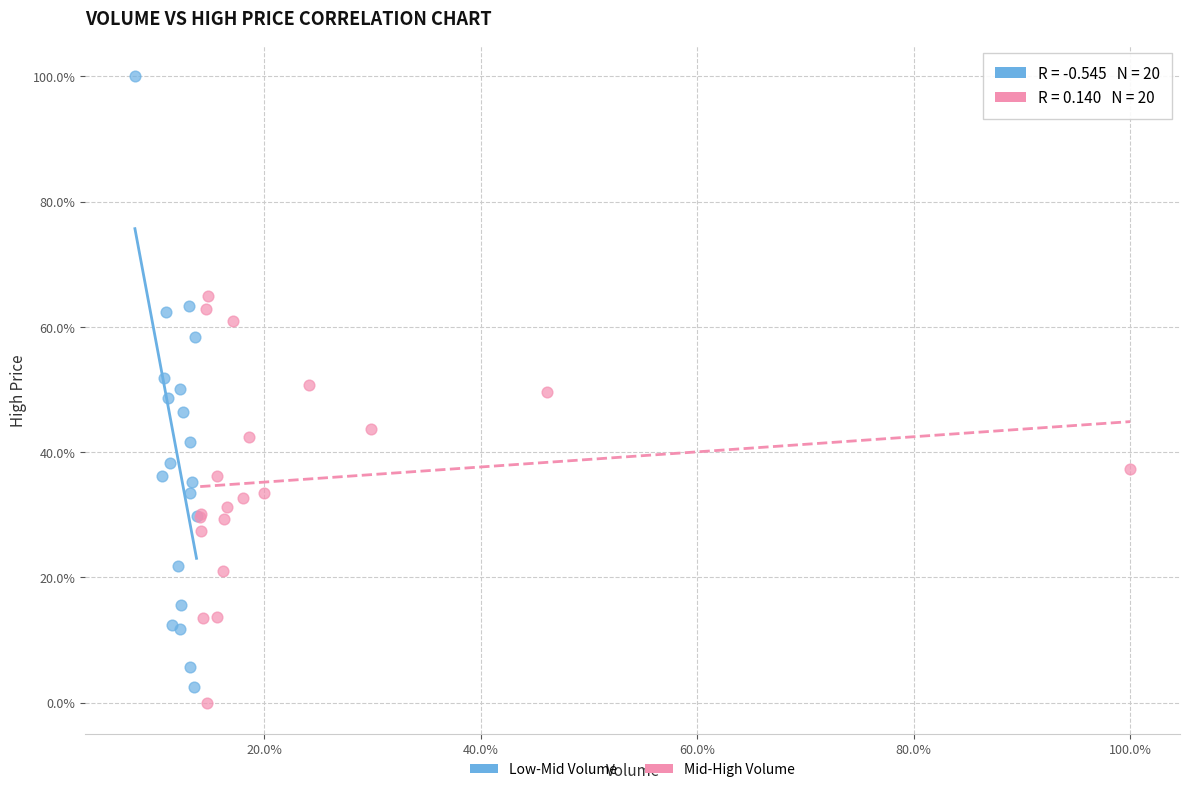

What are all the series names shown in the legend?

Low-Mid Volume, Mid-High Volume